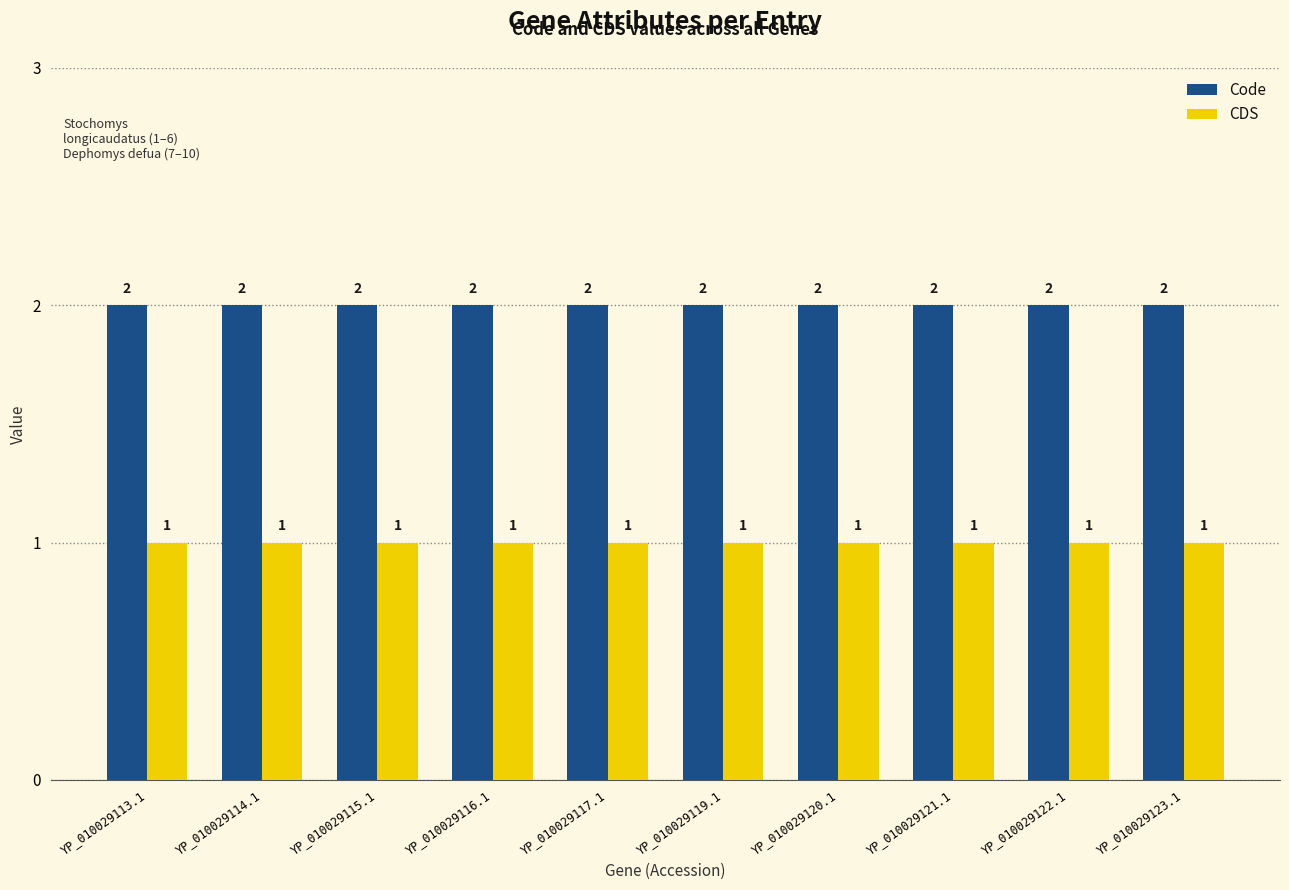

Rank the series by their maximum value, from highest to lowest.

Code, CDS